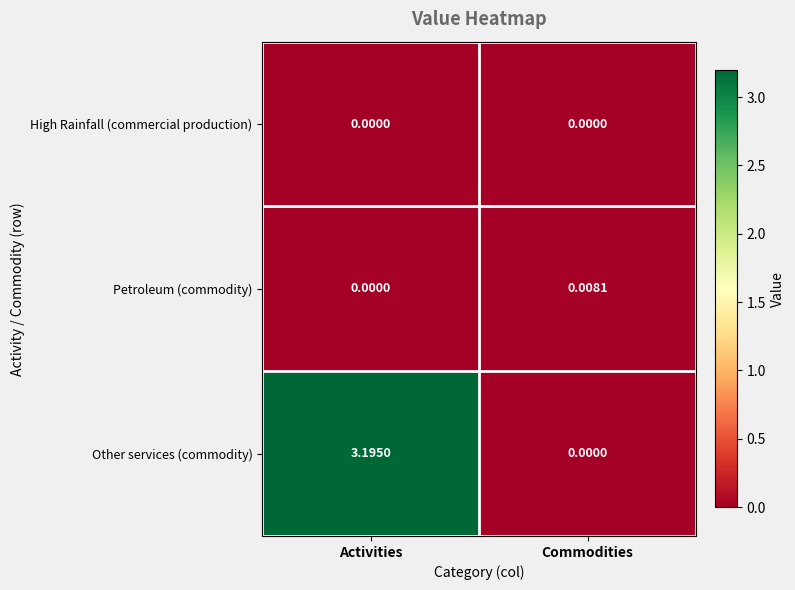

Which series has the largest total across all categories?

Other services (commodity)